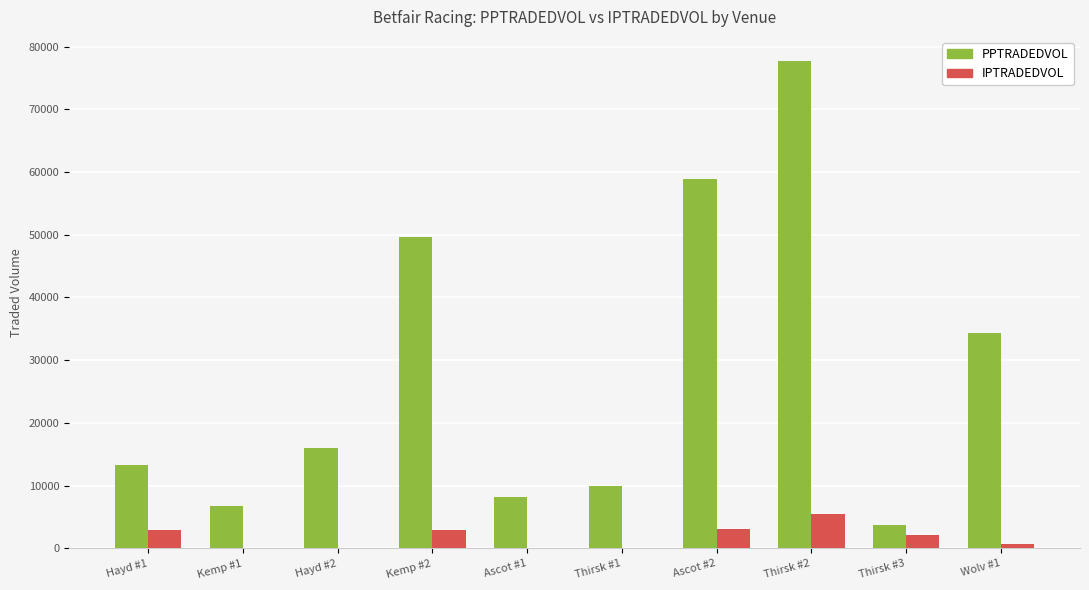

Which label corresponds to the largest value in the chart?

Thirsk #2